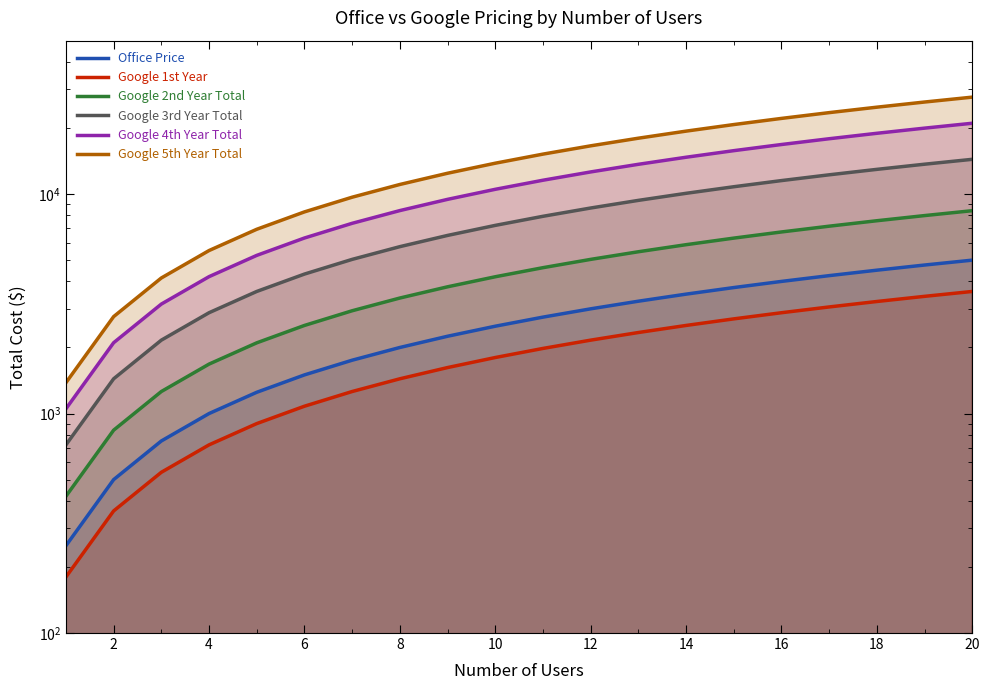

Reading left to right, list all the values displayed in this chart.

Office Price: 250.0	500.0	750.0	1000.0	1250.0	1500.0	1750.0	2000.0	2250.0	2500.0	2750.0	3000.0	3250.0	3500.0	3750.0	4000.0	4250.0	4500.0	4750.0	5000.0
Google 1st Year: 180.0	360.0	540.0	720.0	900.0	1080.0	1260.0	1440.0	1620.0	1800.0	1980.0	2160.0	2340.0	2520.0	2700.0	2880.0	3060.0	3240.0	3420.0	3600.0
Google 2nd Year Total: 420.0	840.0	1260.0	1680.0	2100.0	2520.0	2940.0	3360.0	3780.0	4200.0	4620.0	5040.0	5460.0	5880.0	6300.0	6720.0	7140.0	7560.0	7980.0	8400.0
Google 3rd Year Total: 720.0	1440.0	2160.0	2880.0	3600.0	4320.0	5040.0	5760.0	6480.0	7200.0	7920.0	8640.0	9360.0	10080.0	10800.0	11520.0	12240.0	12960.0	13680.0	14400.0
Google 4th Year Total: 1051.2	2102.4	3153.6	4204.8	5256.0	6307.2	7358.4	8409.6	9460.8	10512.0	11563.2	12614.4	13665.6	14716.8	15768.0	16819.2	17870.4	18921.6	19972.8	21024.0
Google 5th Year Total: 1382.4	2764.8	4147.2	5529.6	6912.0	8294.4	9676.8	11059.2	12441.6	13824.0	15206.4	16588.8	17971.2	19353.6	20736.0	22118.4	23500.8	24883.2	26265.6	27648.0